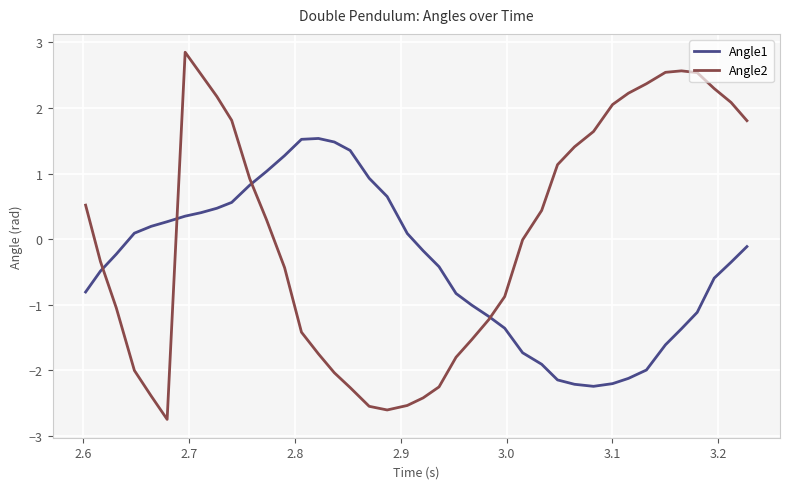

Rank the series by their average value, from lowest to highest.

Angle1, Angle2